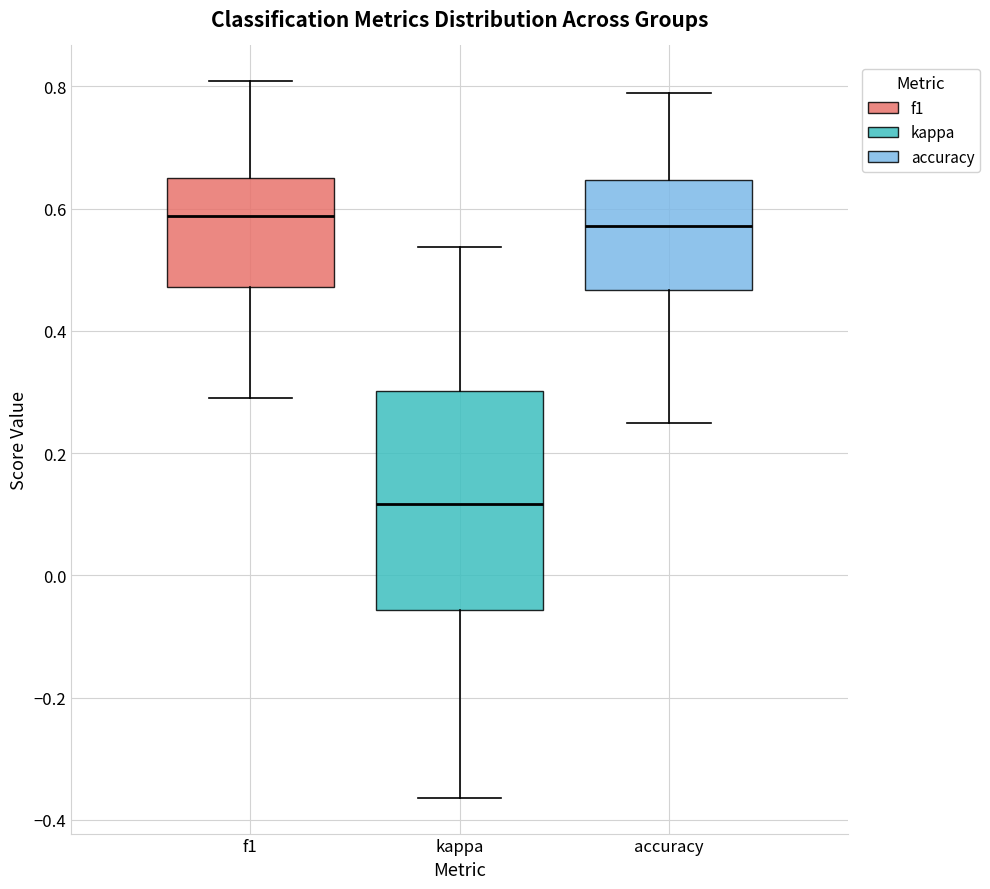

Where is the upper edge of the box for accuracy on the y-axis? The values are not printed on the chart, so give them approximately, as read against the axis.

0.64